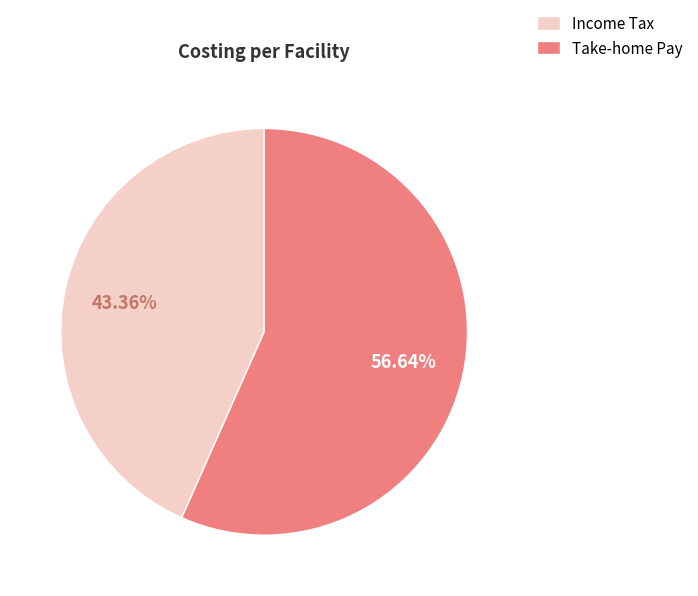

Is there a majority slice in this chart?

Yes